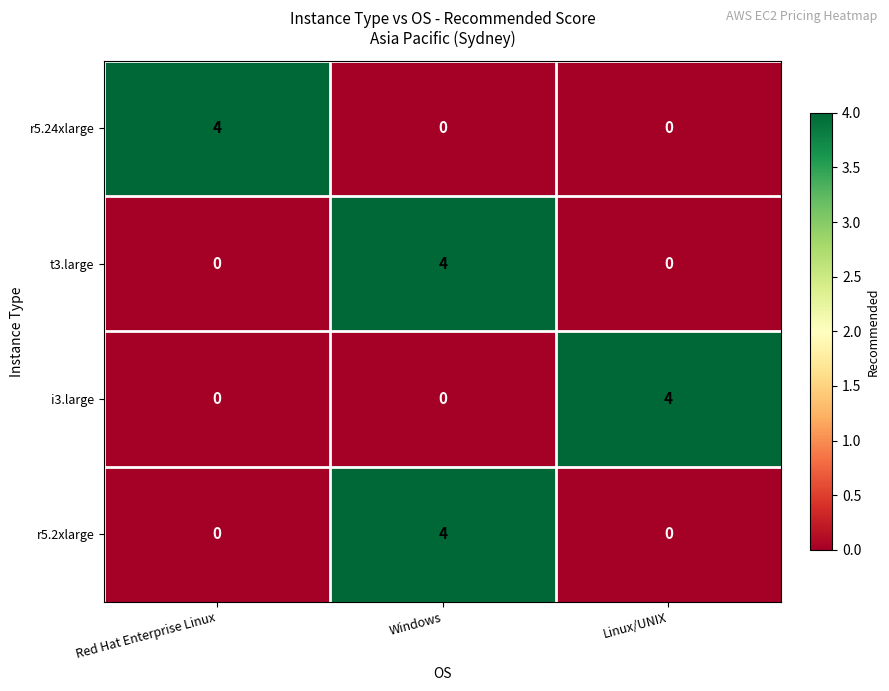

What is the difference between the maximum and minimum values in the t3.large series?

4